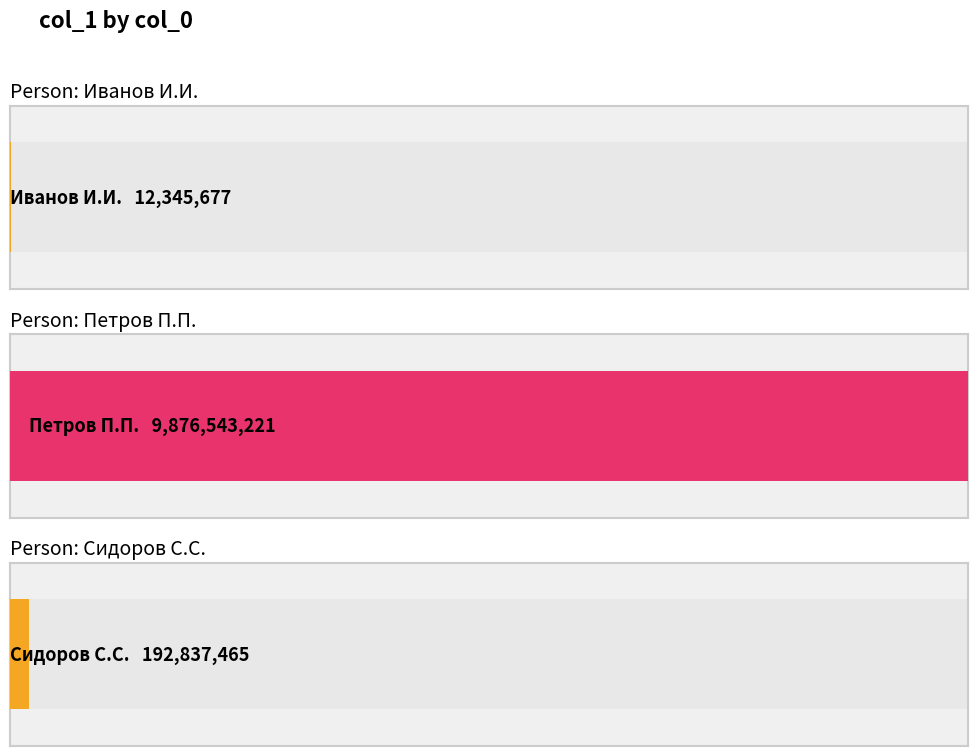

Rank the categories by value from lowest to highest.

Иванов И.И., Сидоров С.С., Петров П.П.